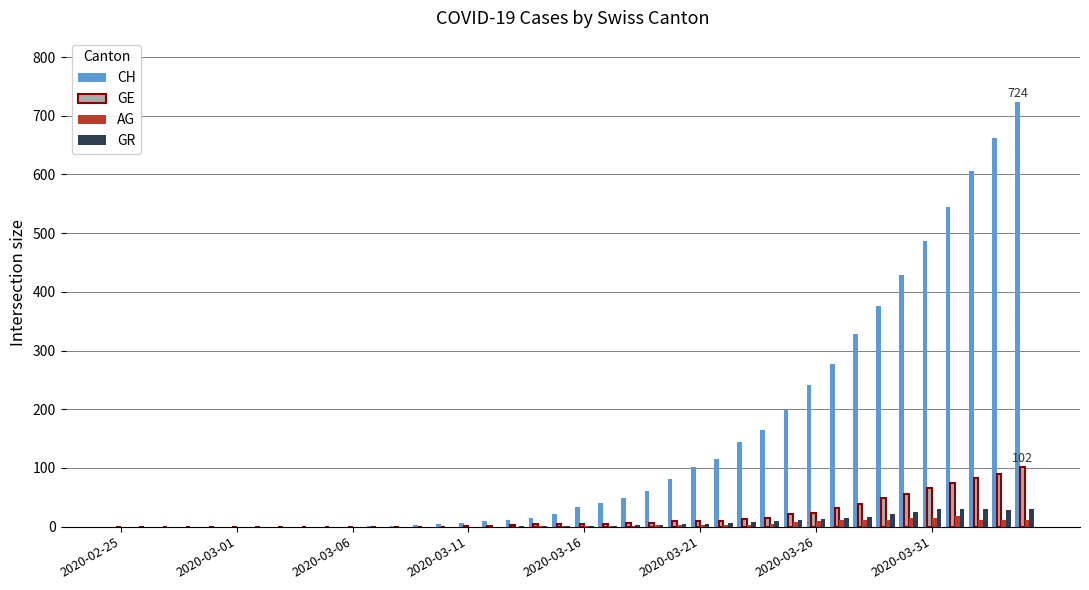

What are all the series names shown in the legend?

CH, GE, AG, GR